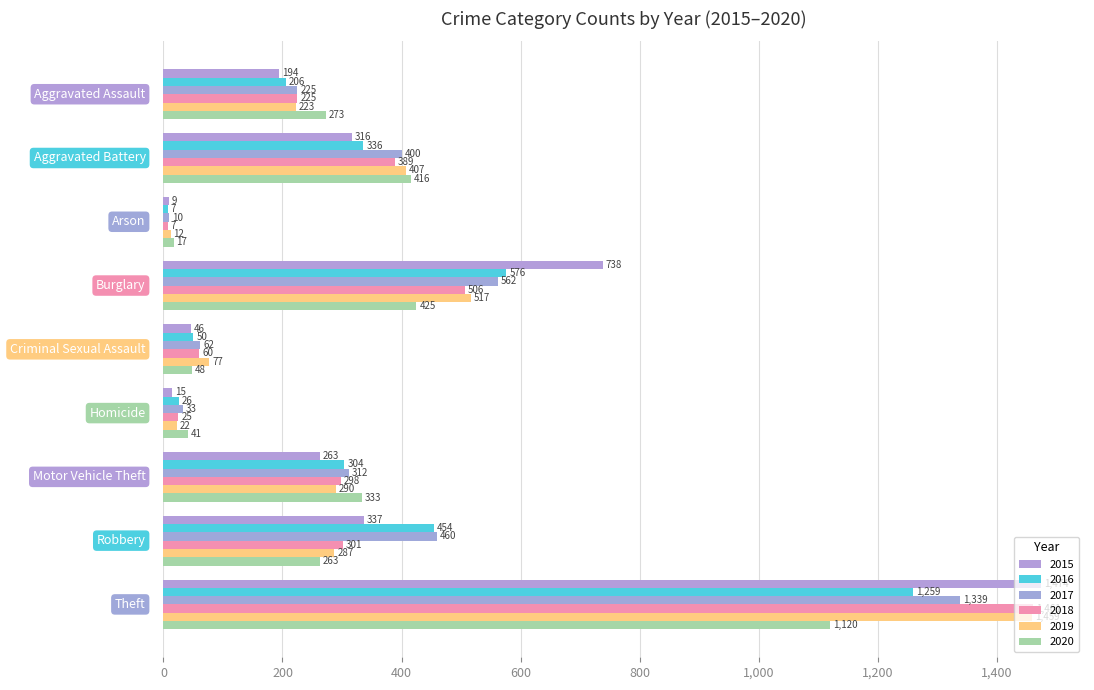

List the series in order of their peak value, lowest first.

2020, 2016, 2017, 2019, 2018, 2015